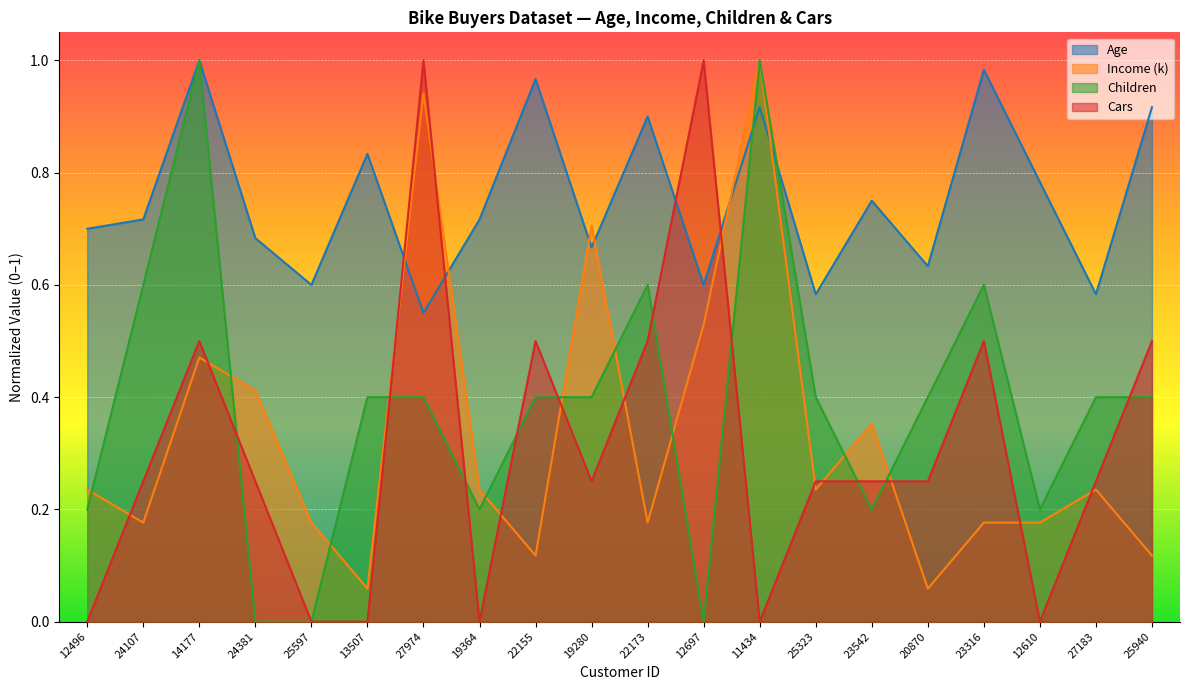

Which series ends up on top after the final intersection of Children and Cars?

Cars